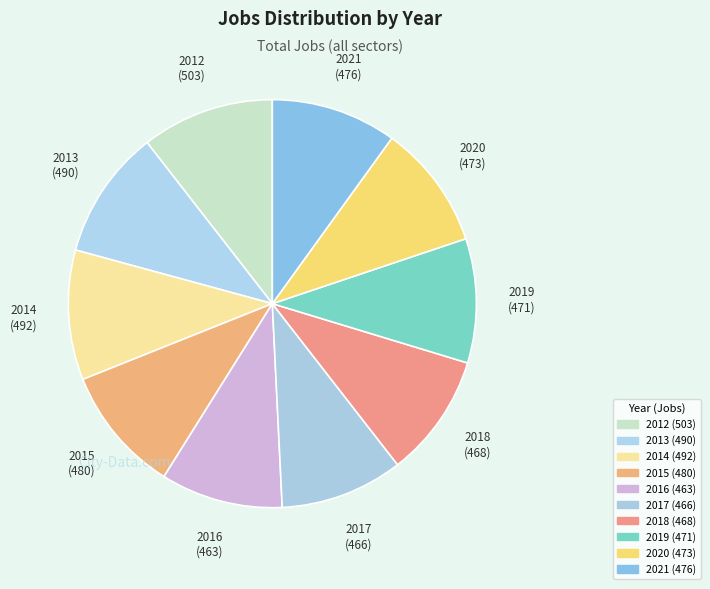

The 2016 slice represents 1% of the pie. True or false?

False